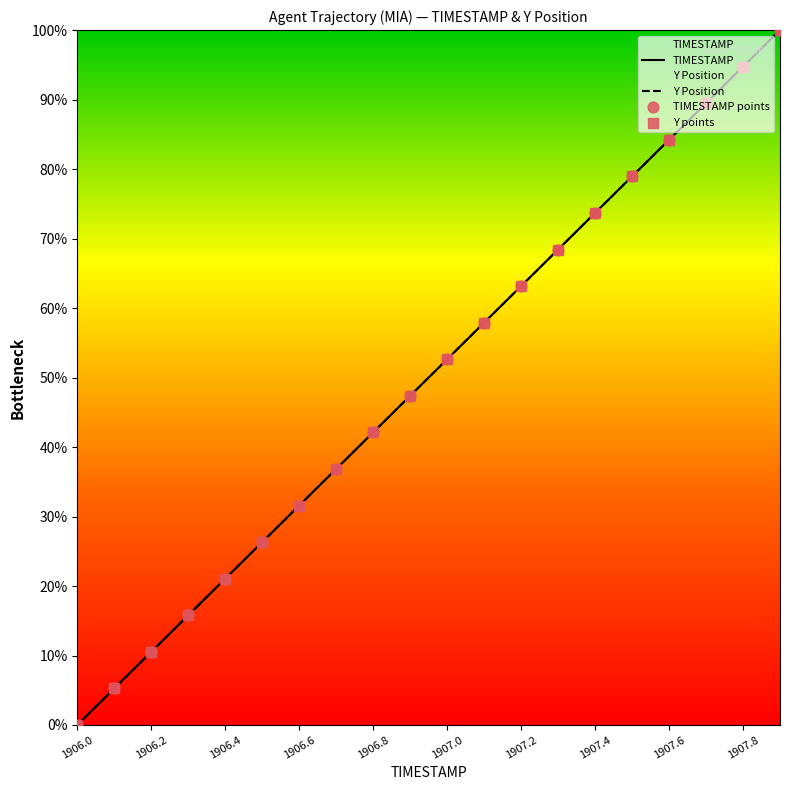

Which series has the largest total across all categories?

Y